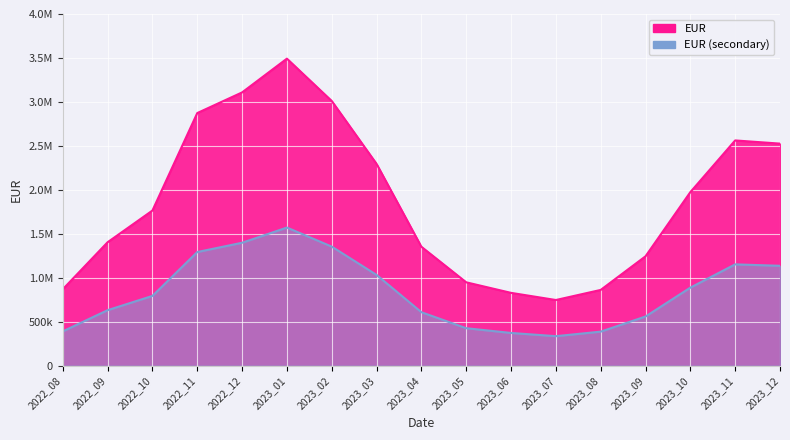

What is the difference between the second highest and second lowest values in the EUR_secondary series?

1025771.4